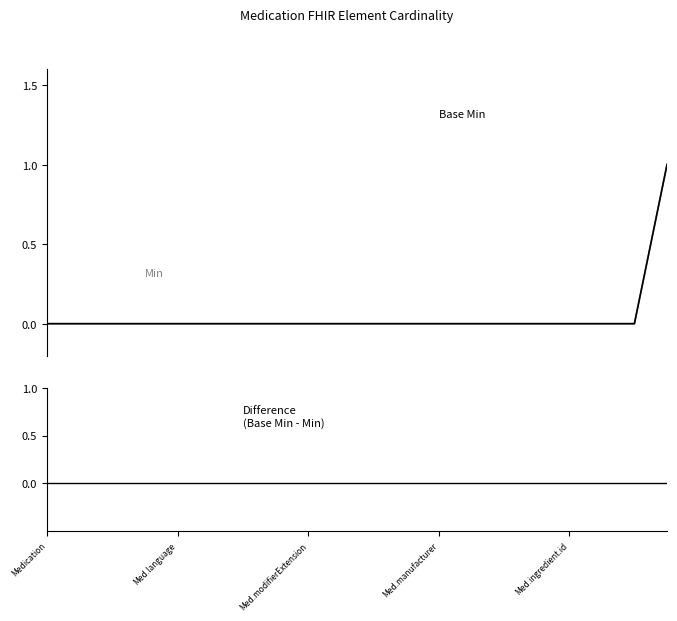

Reading right to left, list all the values displayed in this chart.

Min: 1	0	0	0	0	0	0	0	0	0	0	0	0	0	0	0	0	0	0	0
Base Min: 1	0	0	0	0	0	0	0	0	0	0	0	0	0	0	0	0	0	0	0
Difference (Base Min - Min): 0	0	0	0	0	0	0	0	0	0	0	0	0	0	0	0	0	0	0	0